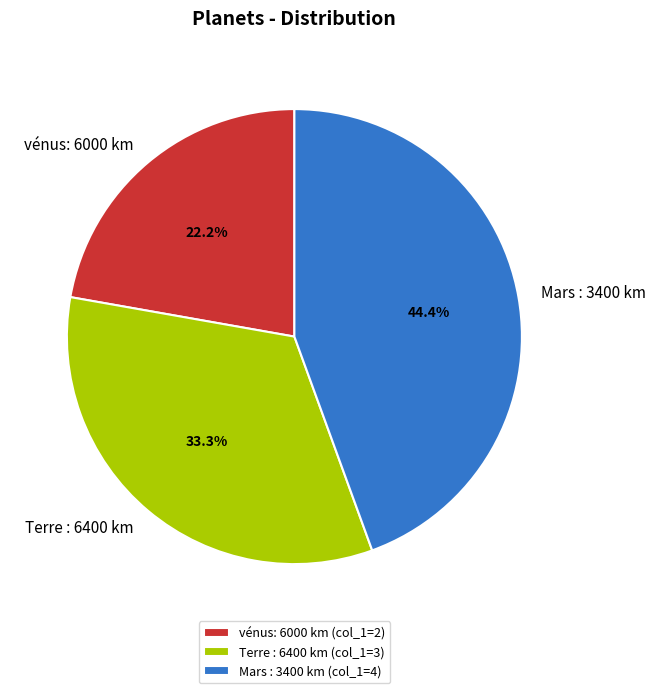

The Mars : 3400 km slice represents 44% of the pie. True or false?

True